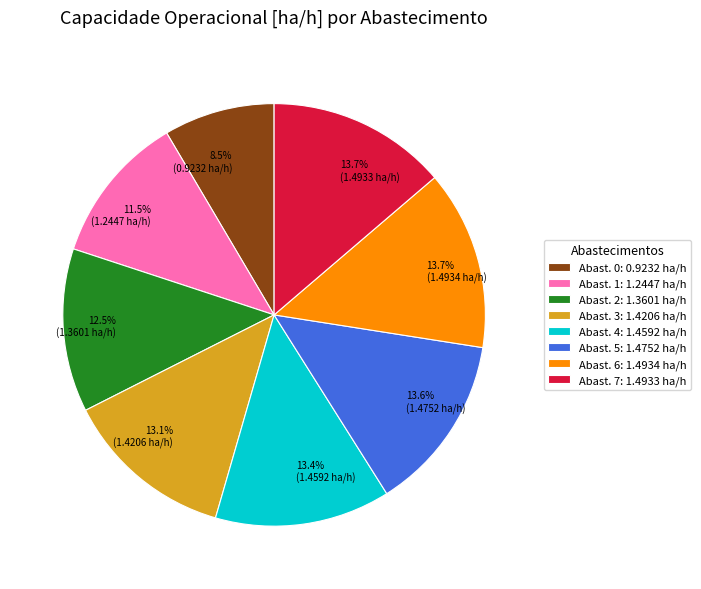

Is there a majority slice in this chart?

No